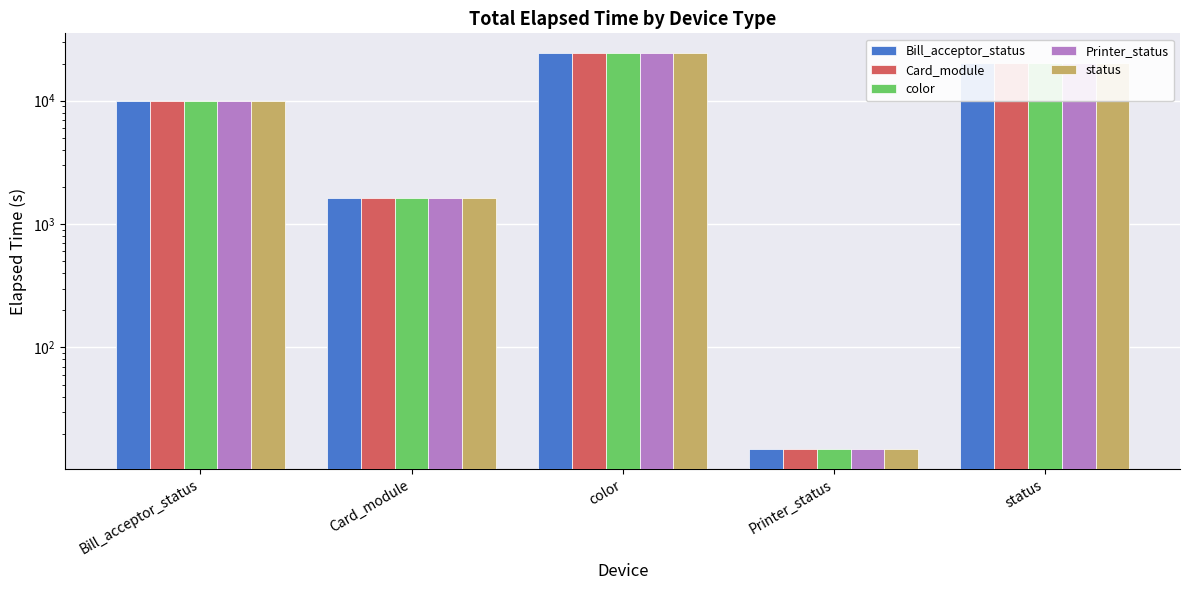

How many values in the status series are below 9895?

2